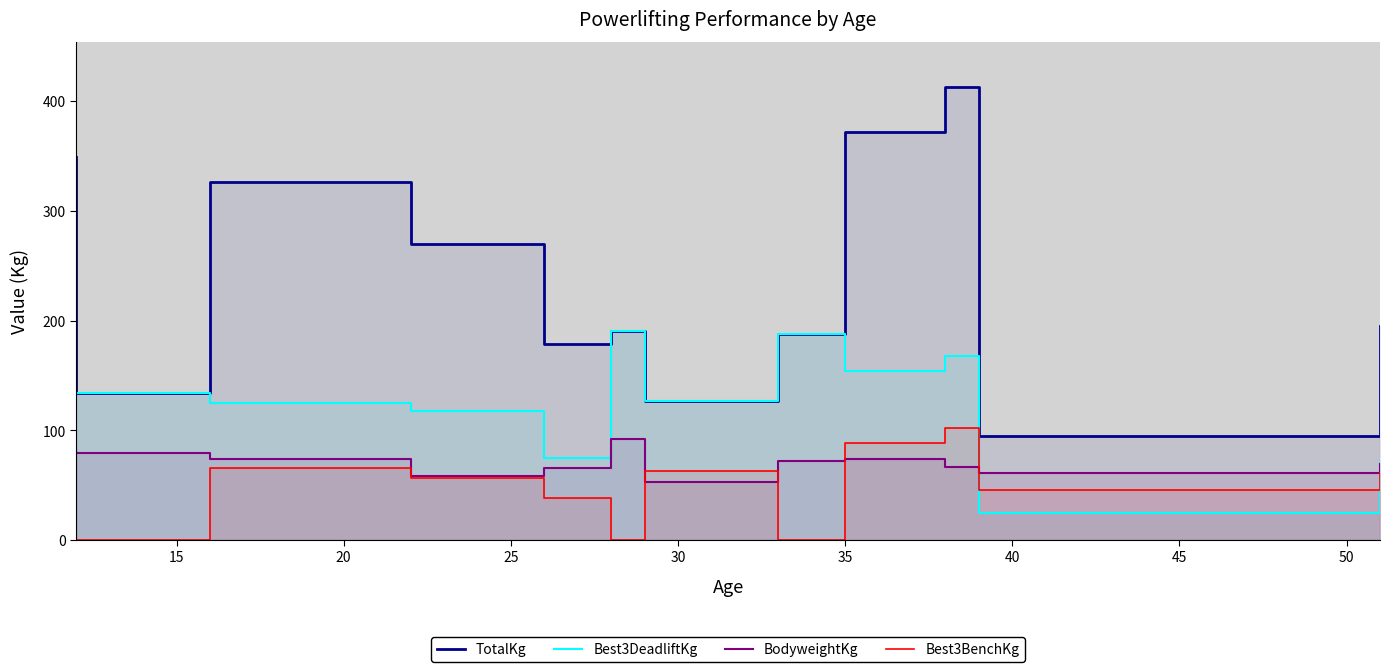

How many lines are shown in the chart?

4